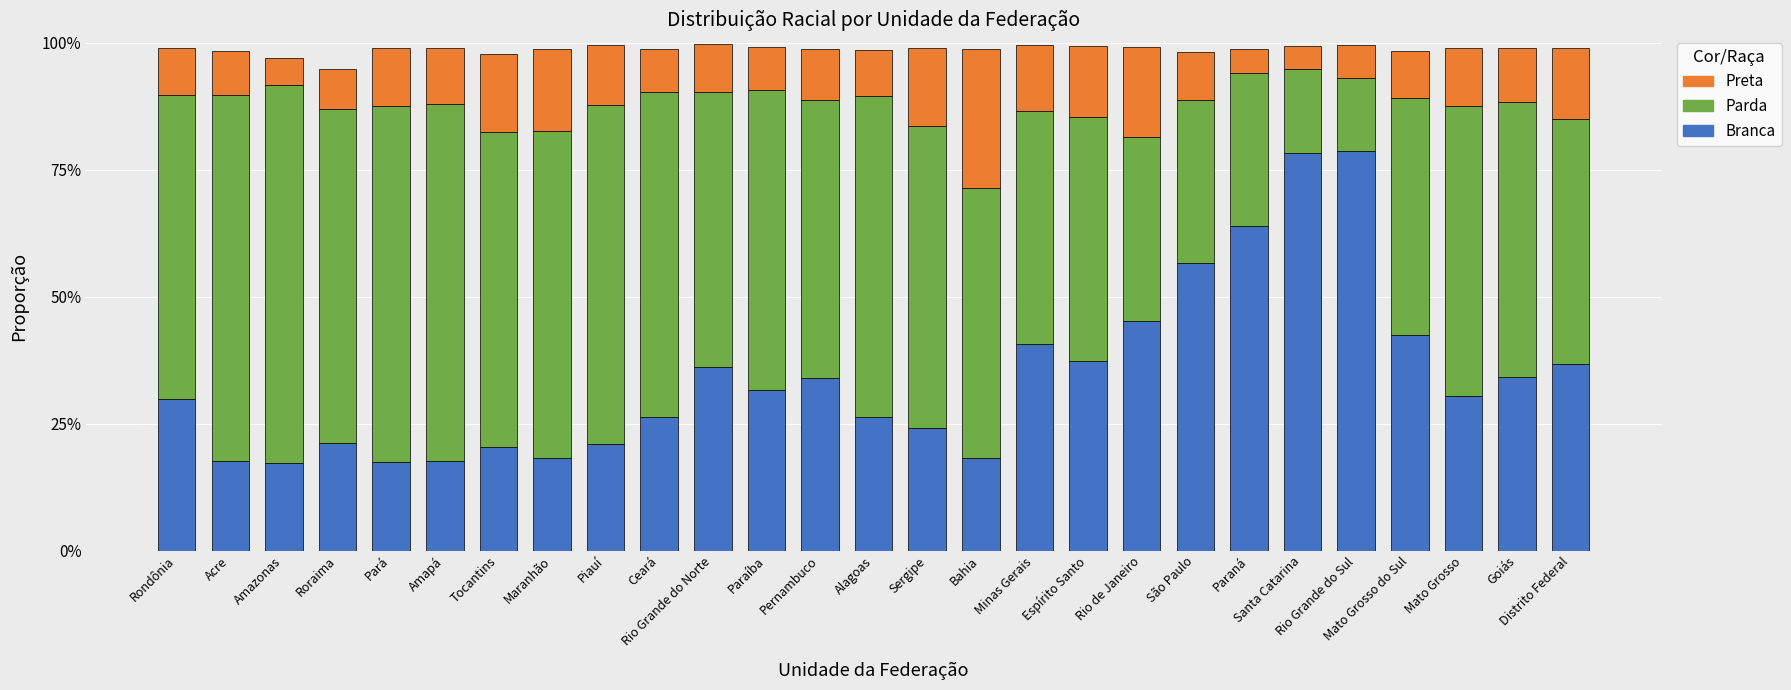

Are the bars grouped side by side (vs. stacked)?

No